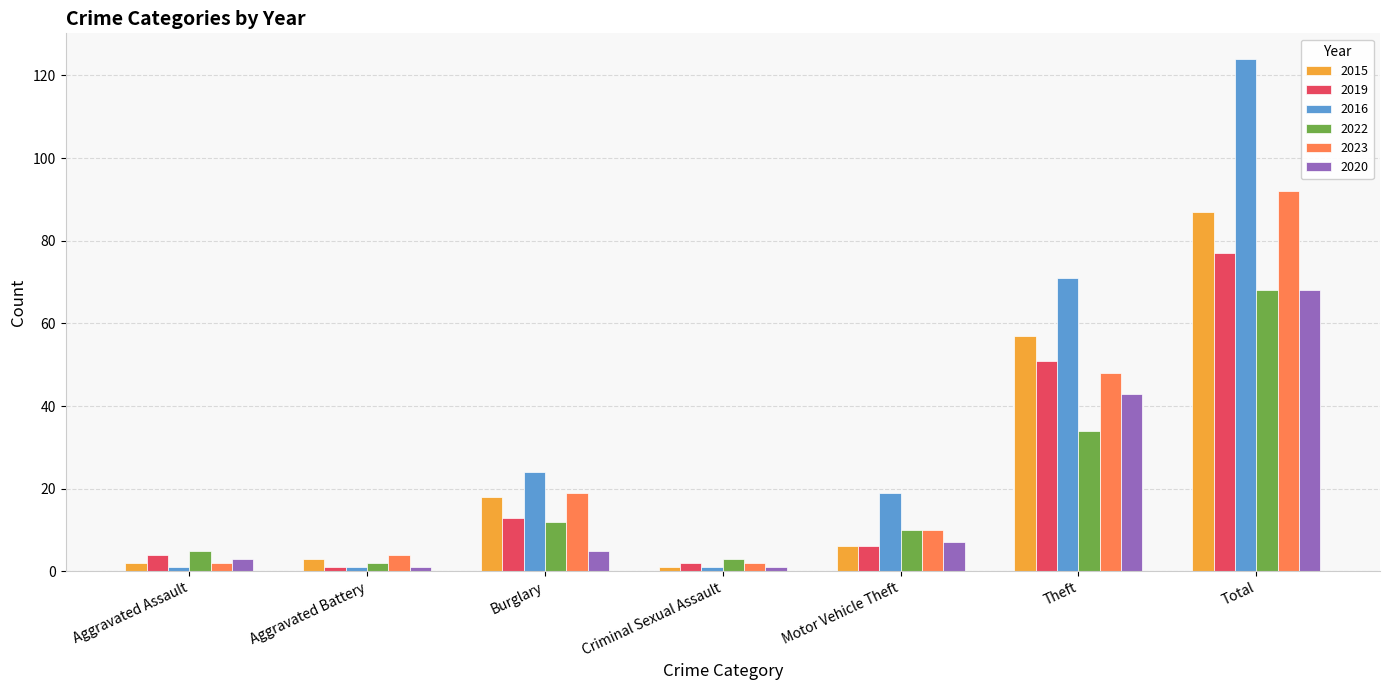

What value does the 2015 series have at Theft, to the nearest 10?

60